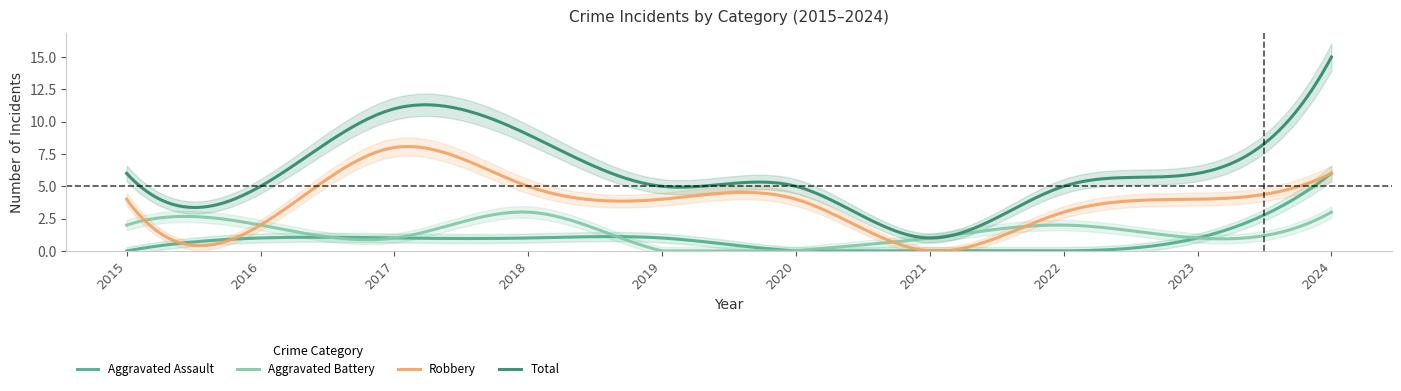

Which has a higher value, 2023 or 2018?

2023